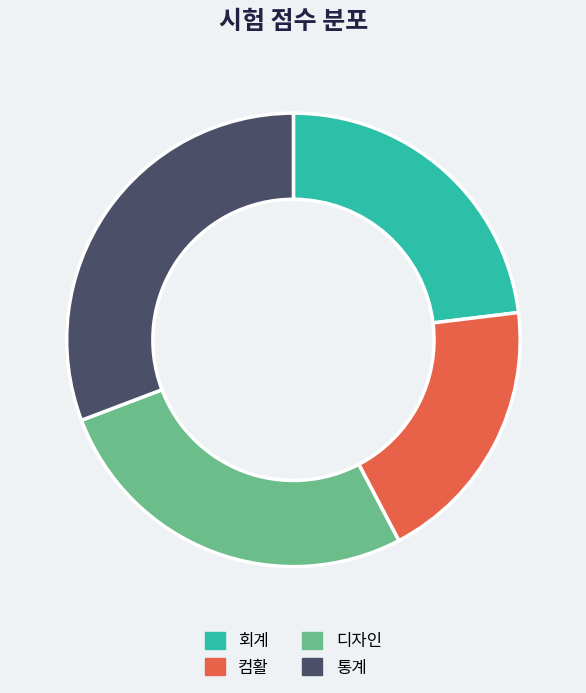

Is 디자인 the majority of the pie?

No